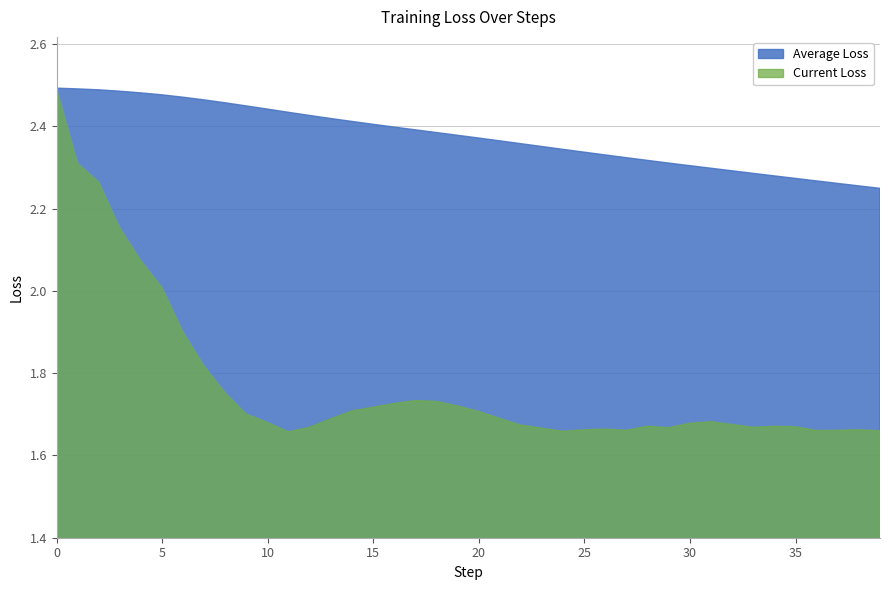

What is the sum of the Current Loss values at 14 and 12?

3.4